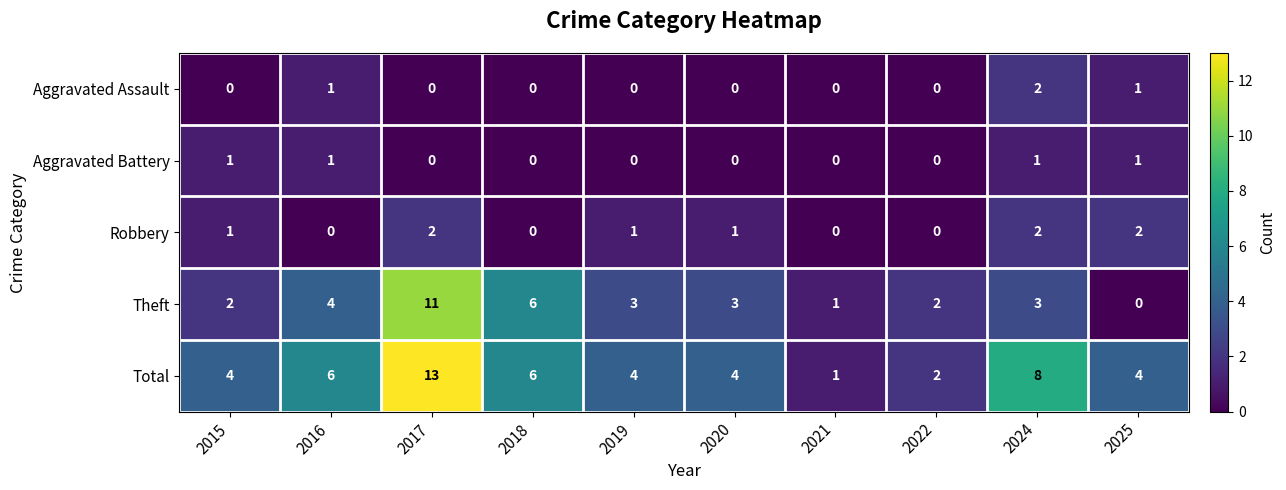

What is the difference between the maximum and minimum values in the Total series?

12